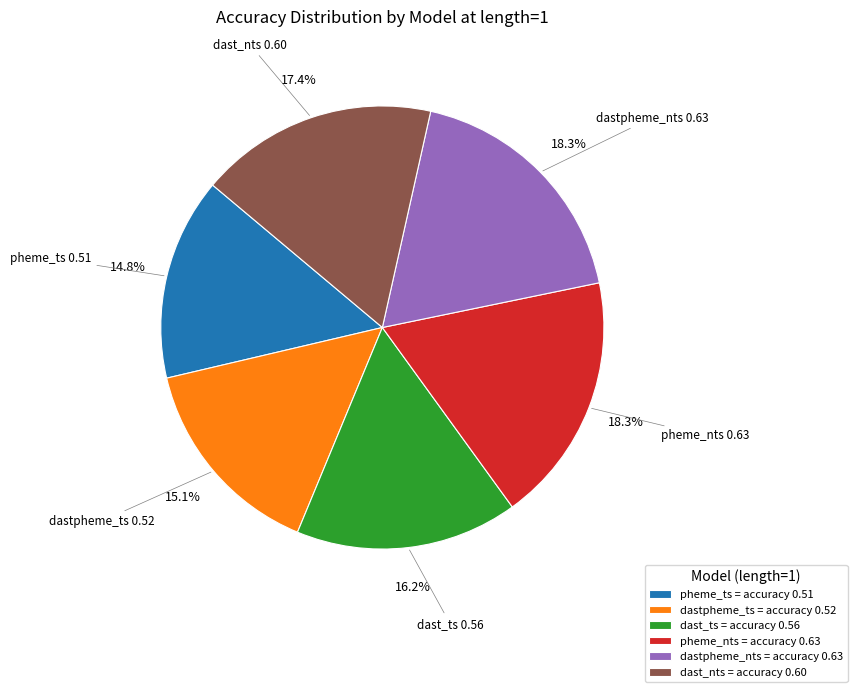

What percentage do pheme_ts and dast_nts together represent?

32.2%